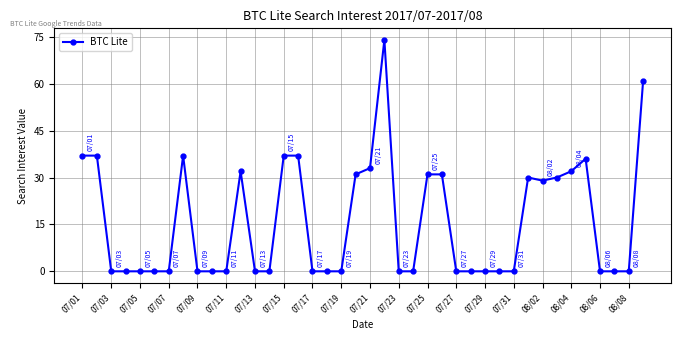

True or false: the data has more than 0 interior local peaks.

True